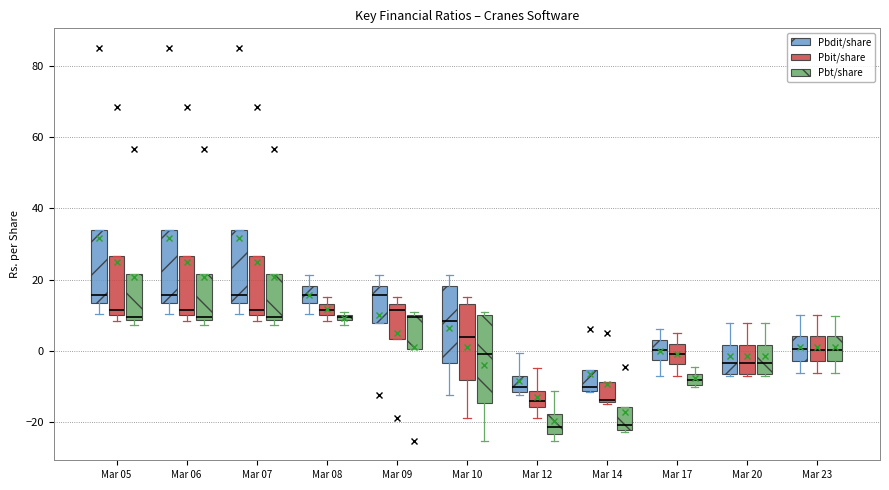

Where is the upper edge of the box for Mar 07 (Pbit/share) on the y-axis? The values are not printed on the chart, so give them approximately, as read against the axis.

26